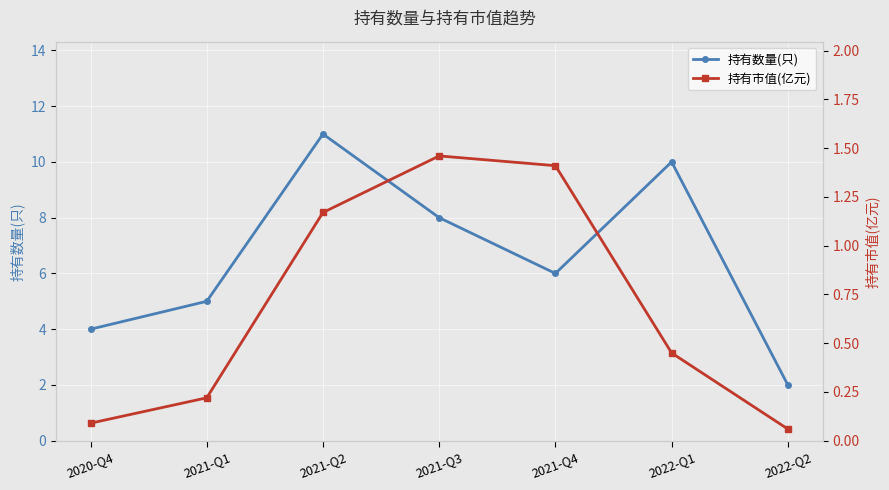

What is the sum of all 持有数量(只) values?

46